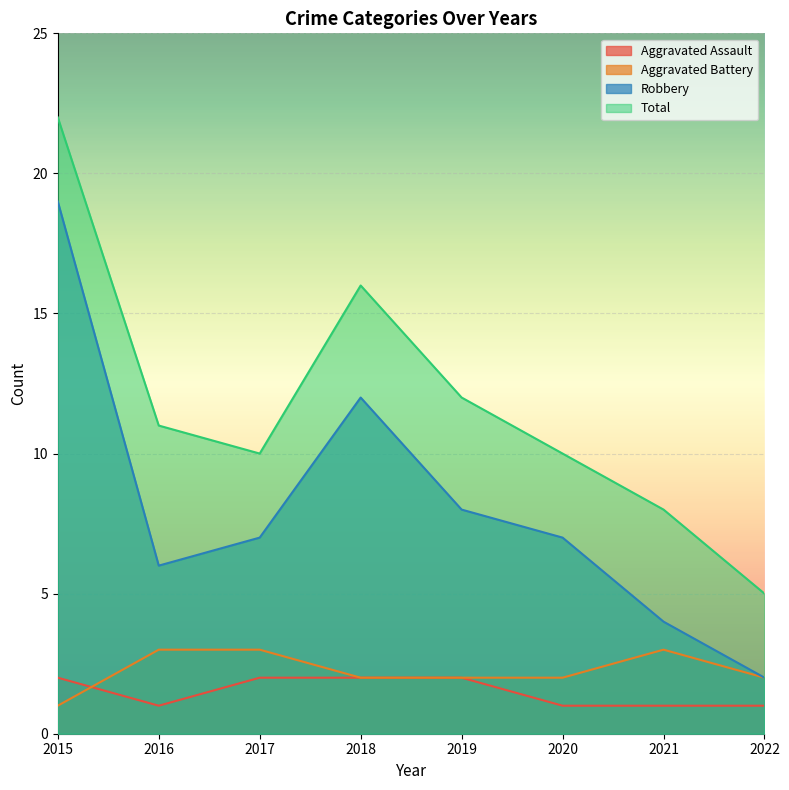

Reading left to right, extract all data points from this chart.

Aggravated Assault: 2015=2	2016=1	2017=2	2018=2	2019=2	2020=1	2021=1	2022=1
Aggravated Battery: 2015=1	2016=3	2017=3	2018=2	2019=2	2020=2	2021=3	2022=2
Robbery: 2015=19	2016=6	2017=7	2018=12	2019=8	2020=7	2021=4	2022=2
Total: 2015=22	2016=11	2017=10	2018=16	2019=12	2020=10	2021=8	2022=5